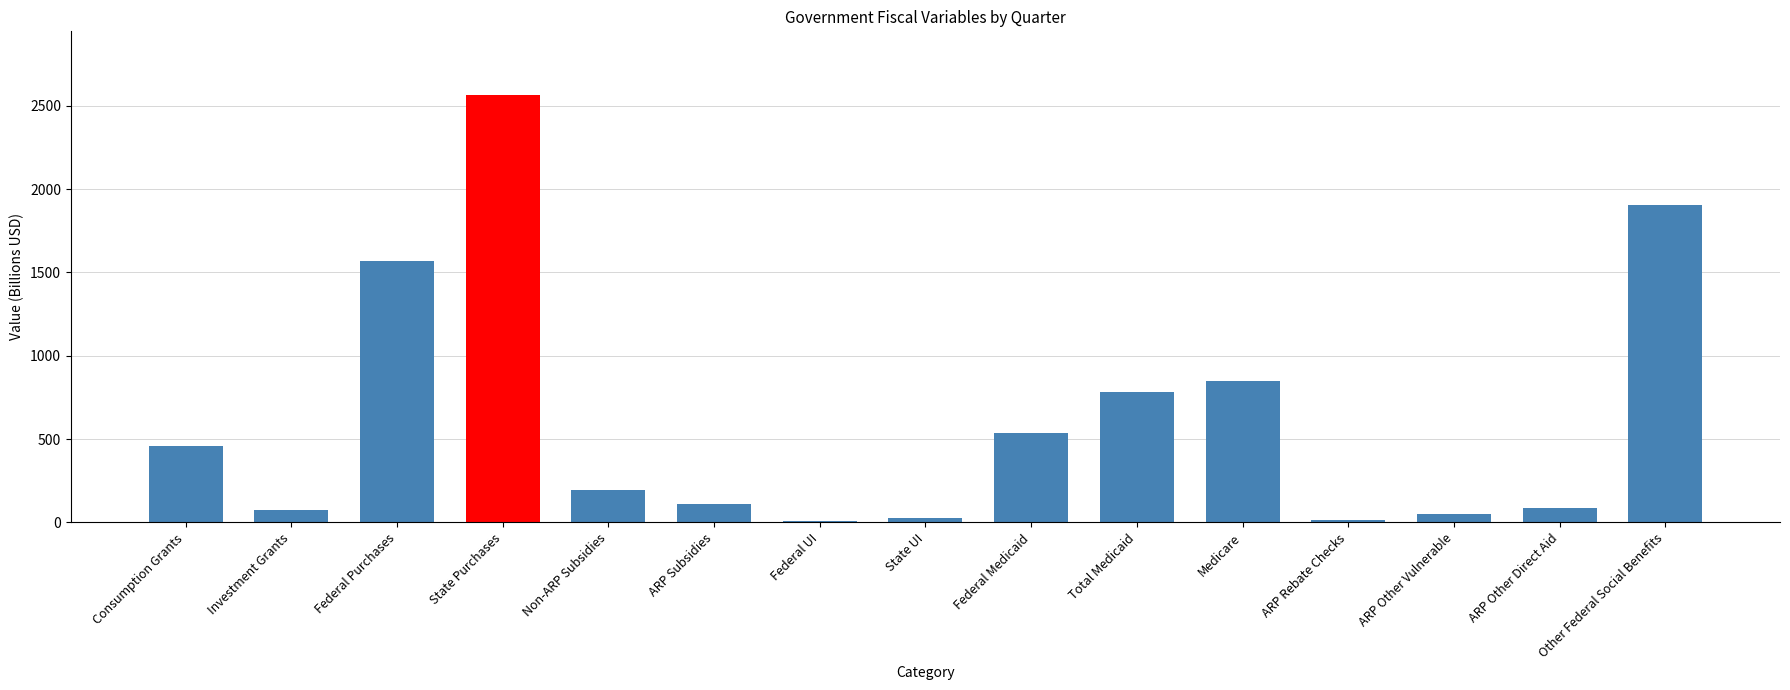

The chart shows a value of 2562.3 at State Purchases. True or false?

True